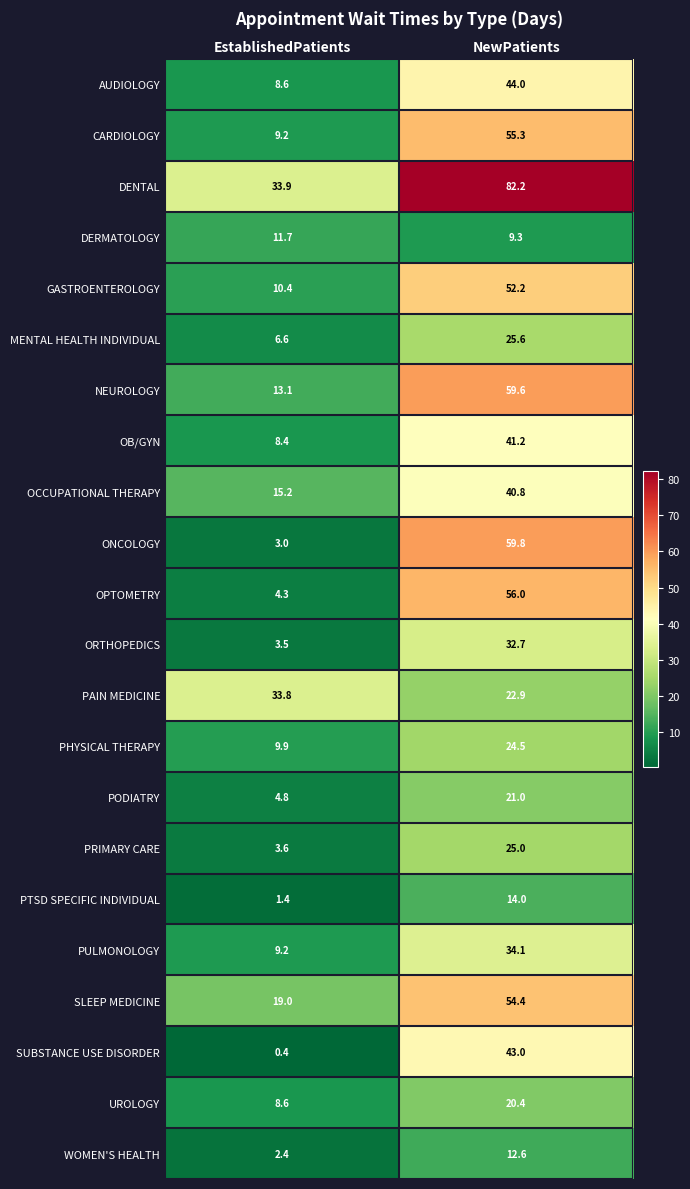

What is the spread (max minus min) of values at NewPatients?

72.9